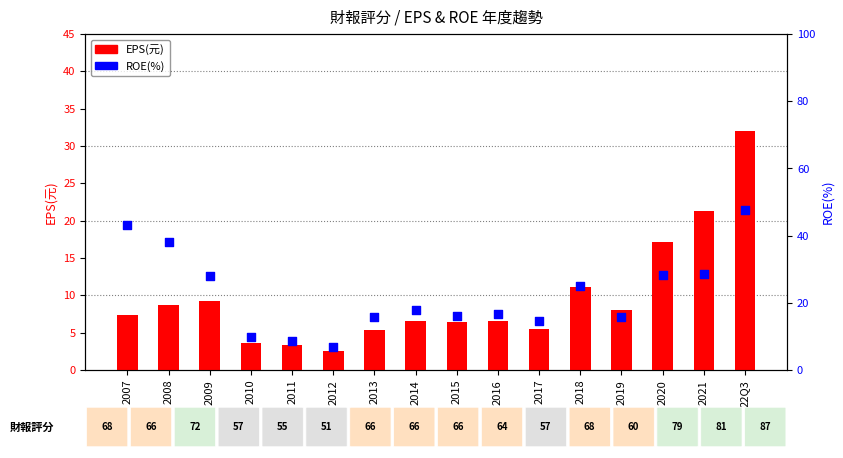

Which series has the largest total across all categories?

ROE(%)